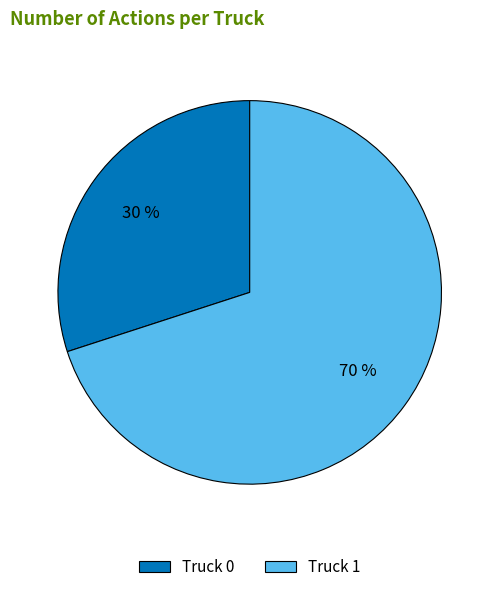

Which category accounts for the majority?

Truck 1